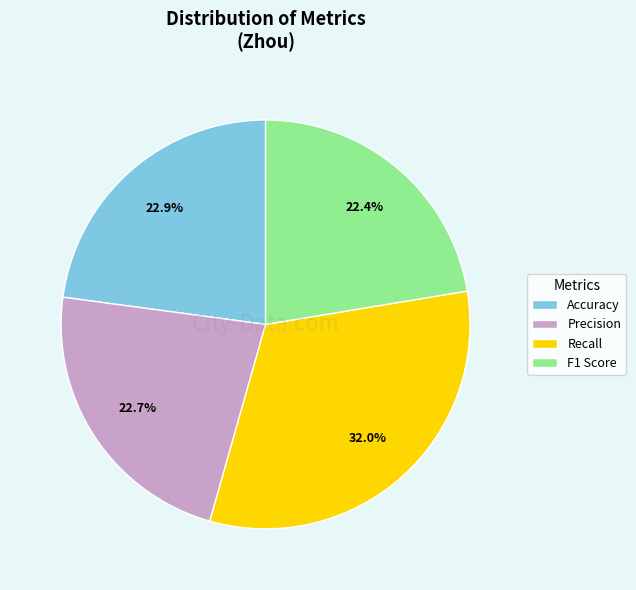

Between Accuracy and Recall, which is larger?

Recall